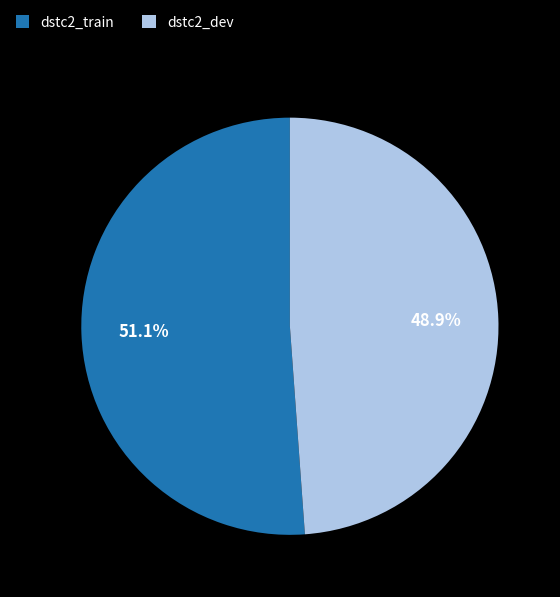

The dstc2_train slice represents 44% of the pie. True or false?

False